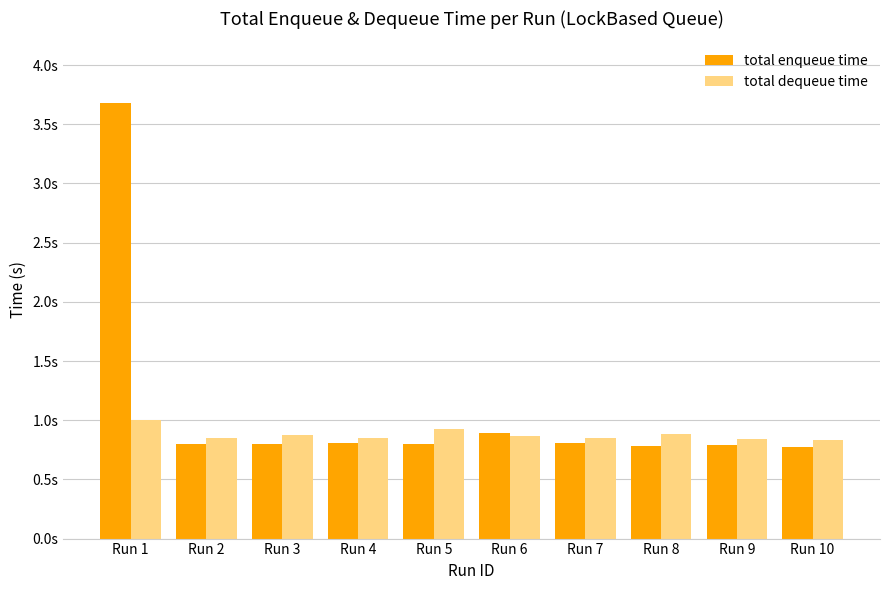

Are the bars grouped side by side (vs. stacked)?

Yes